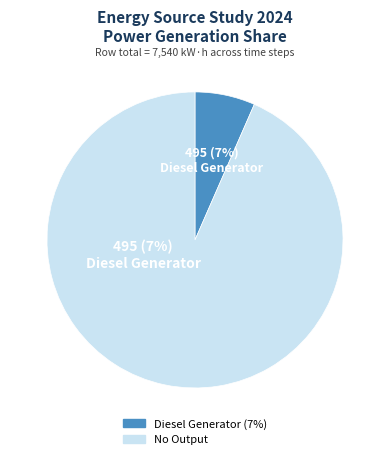

Is there a majority slice in this chart?

Yes